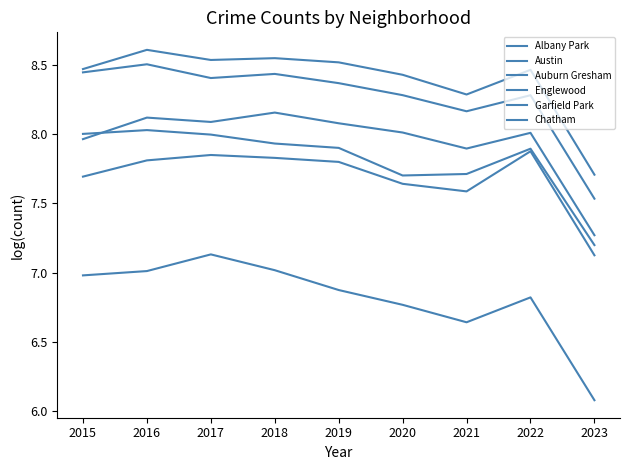

How many lines are shown in the chart?

6